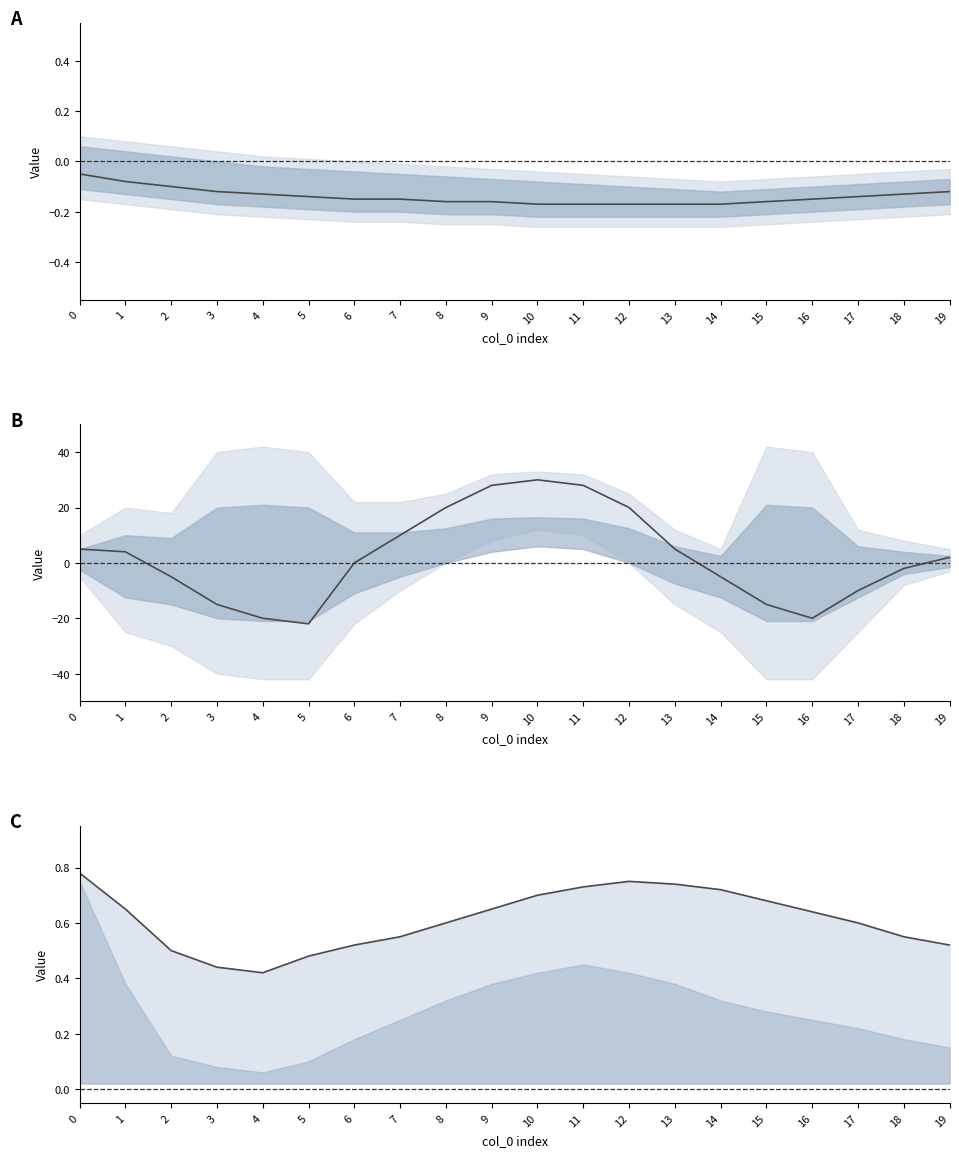

Reading right to left, extract all data points from this chart.

0.5	0.6	0.6	0.6	0.7	0.7	0.7	0.8	0.7	0.7	0.7	0.6	0.6	0.5	0.5	0.4	0.4	0.5	0.7	0.8